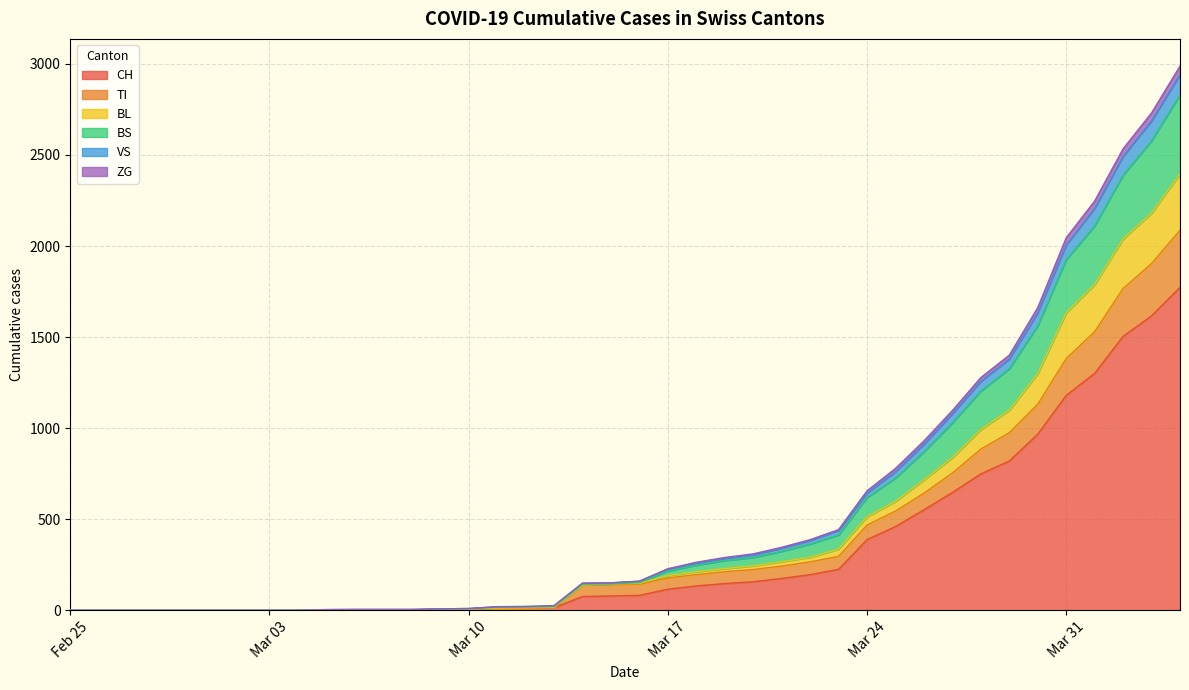

What are all the series names shown in the legend?

CH, TI, BL, BS, VS, ZG